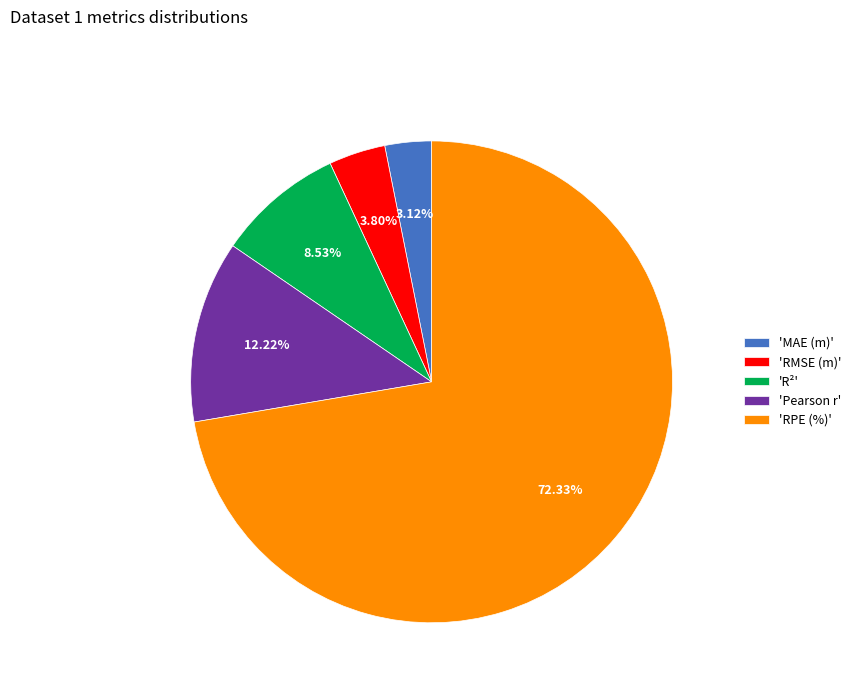

How many segments does this pie chart have?

5